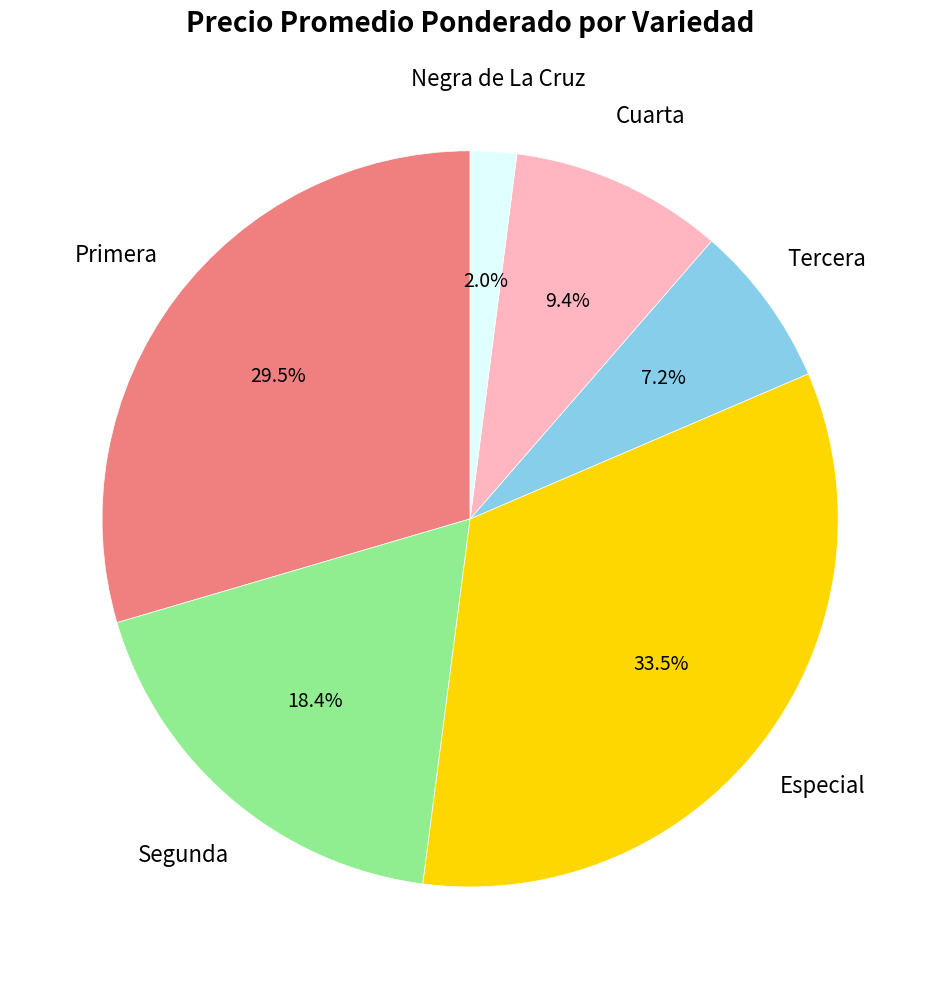

Count the number of slices in the pie.

6